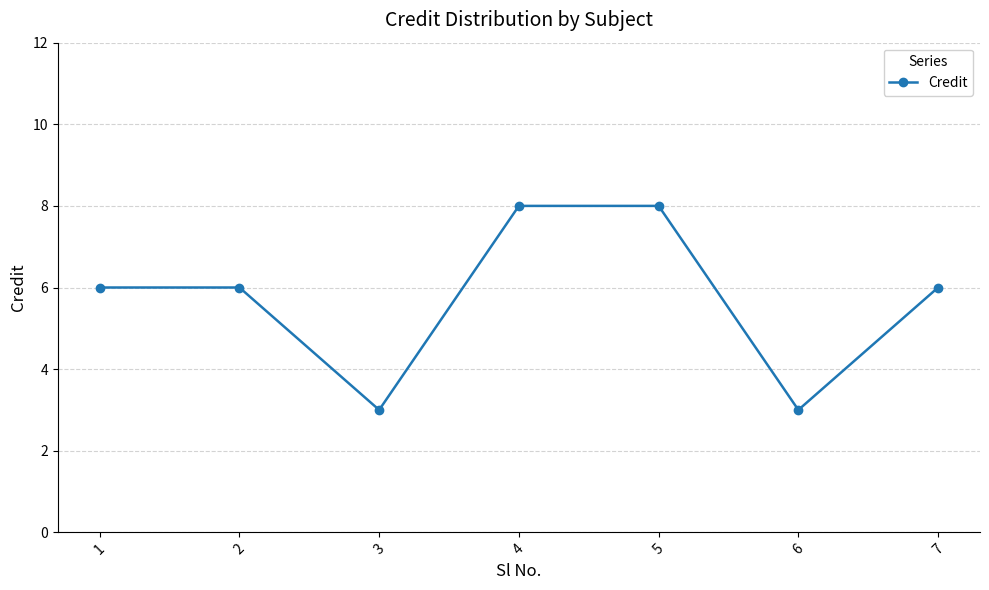

How many points are lower than both their immediate neighbors (excluding endpoints)?

2